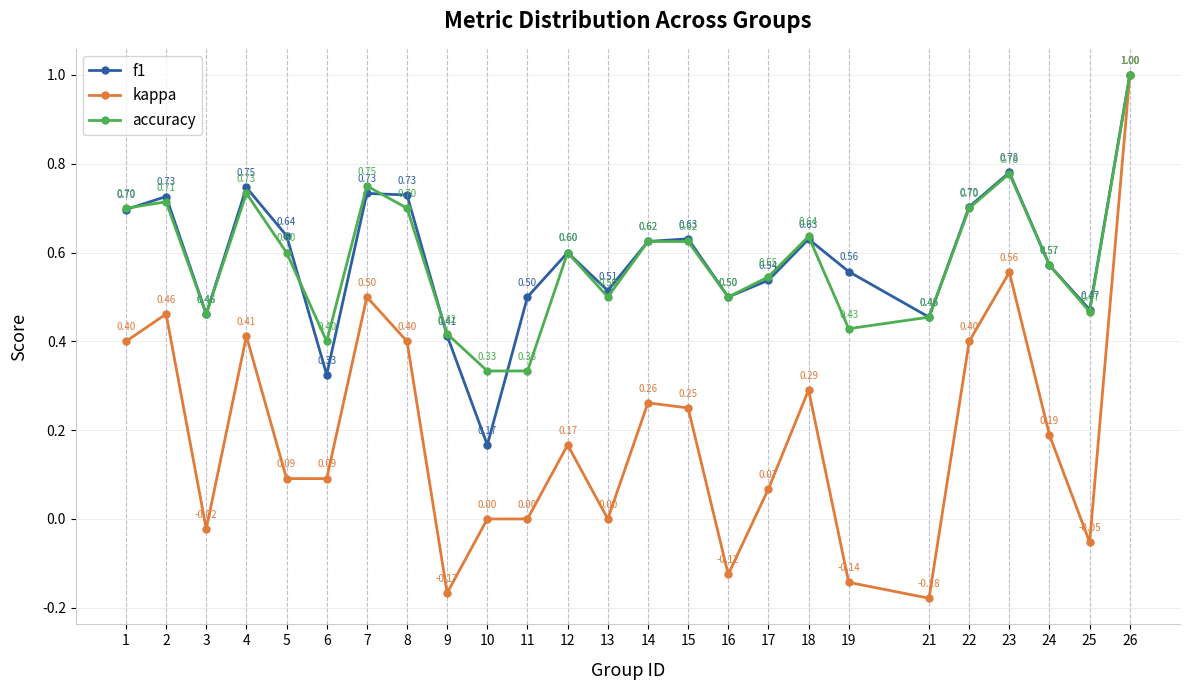

At which category does accuracy reach its first local peak?

2